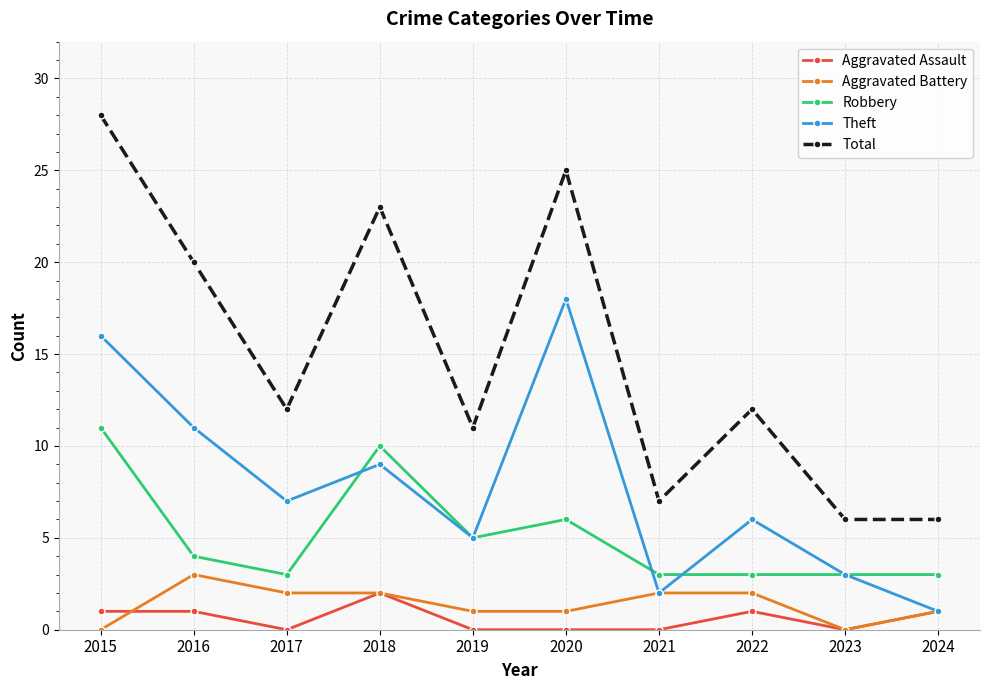

List the series in order of their peak value, highest first.

Total, Theft, Robbery, Aggravated Battery, Aggravated Assault